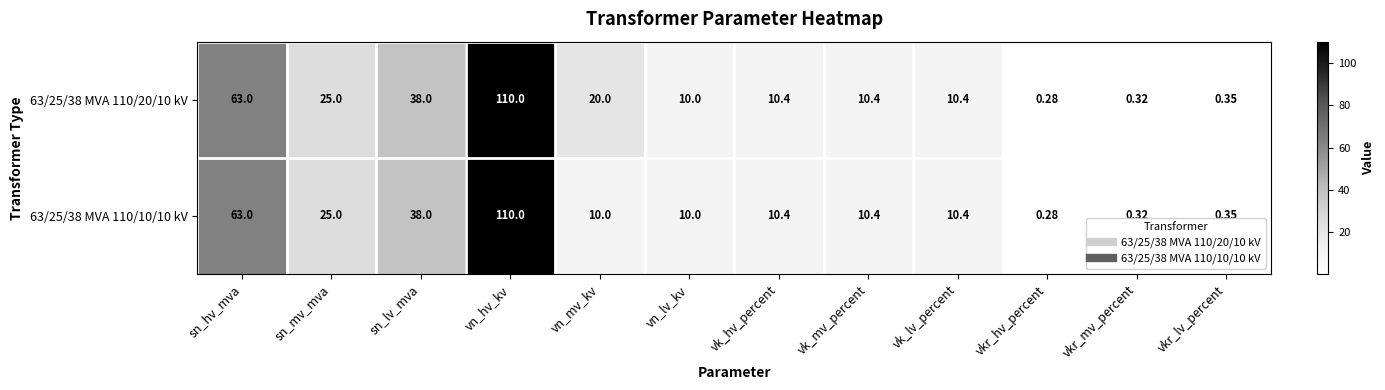

Where is 63/25/38 MVA 110/10/10 kV nearest to the value 55?

sn_hv_mva